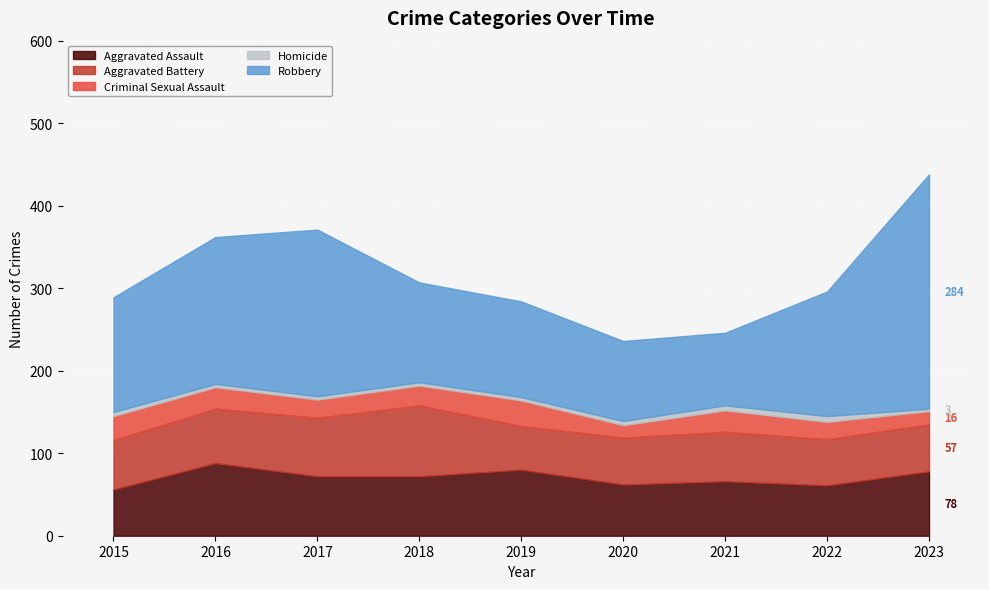

What is the sum of all Aggravated Battery values?

566